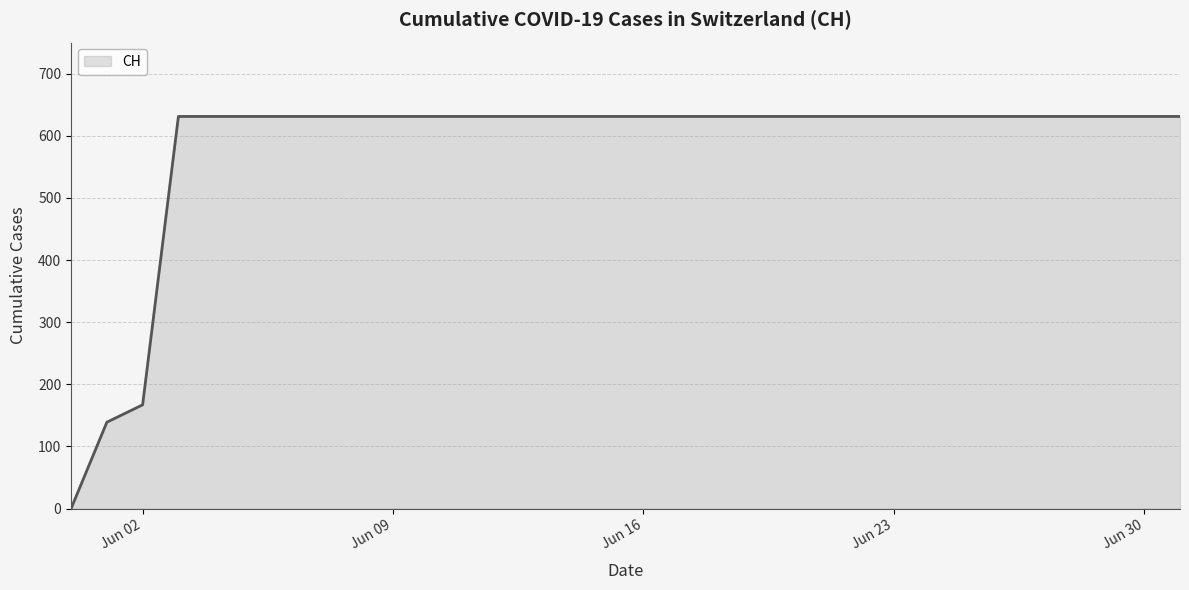

What is the difference between the maximum and minimum values?

631